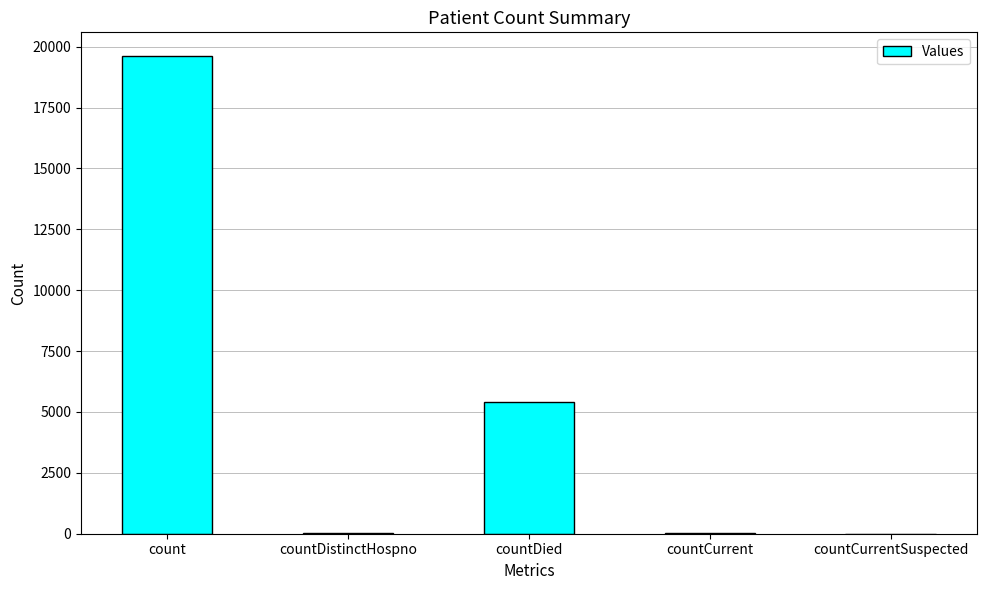

Which label corresponds to the largest value in the chart?

count